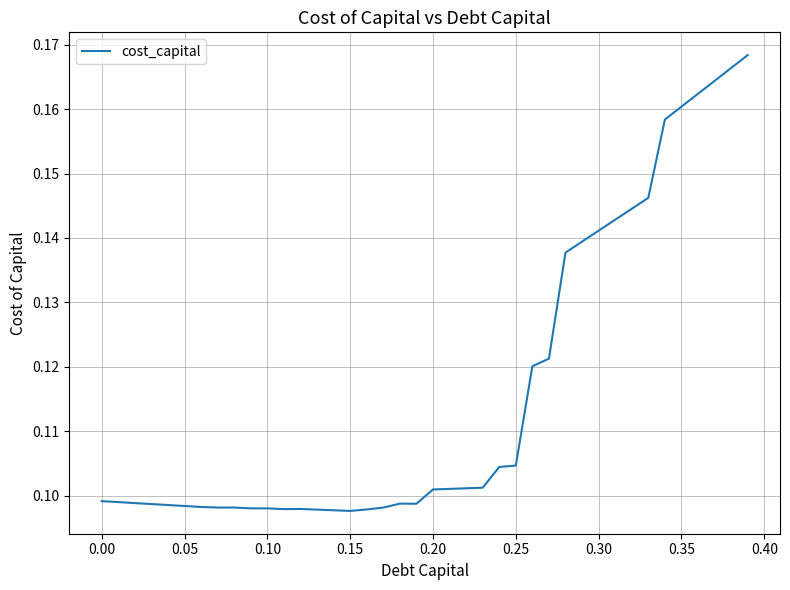

How many series are shown in this chart?

1